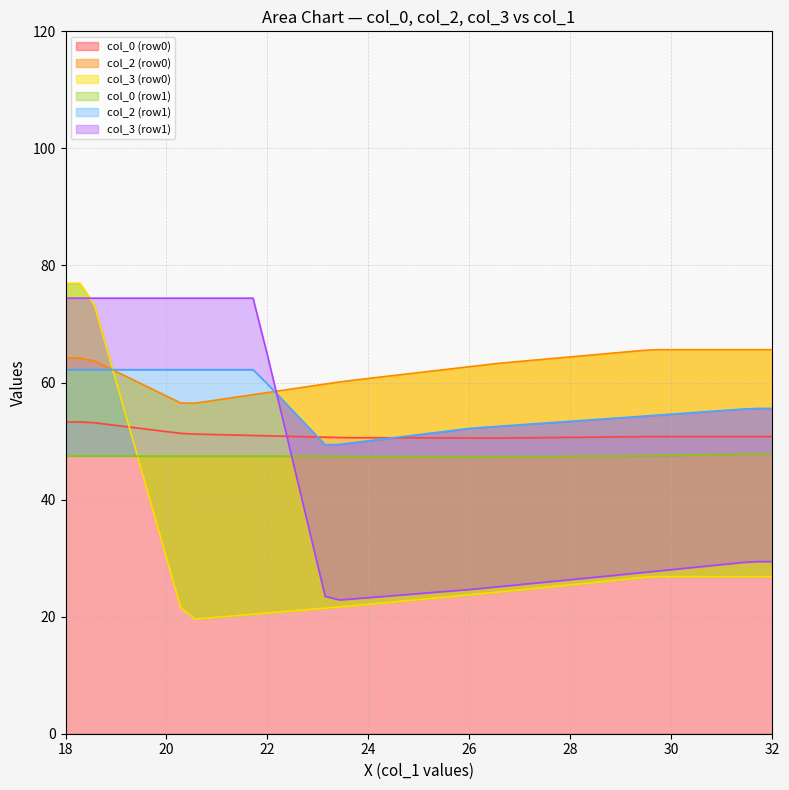

Does the chart display data point markers on the line(s)?

No